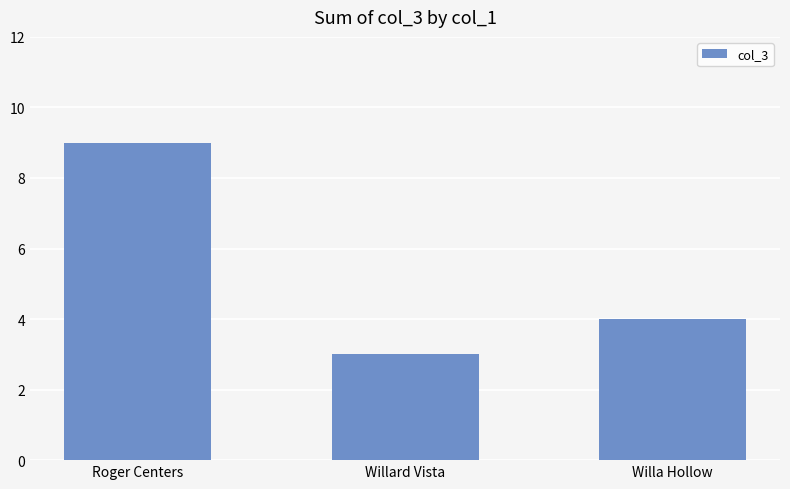

What is the change in value from Roger Centers to Willa Hollow?

-5